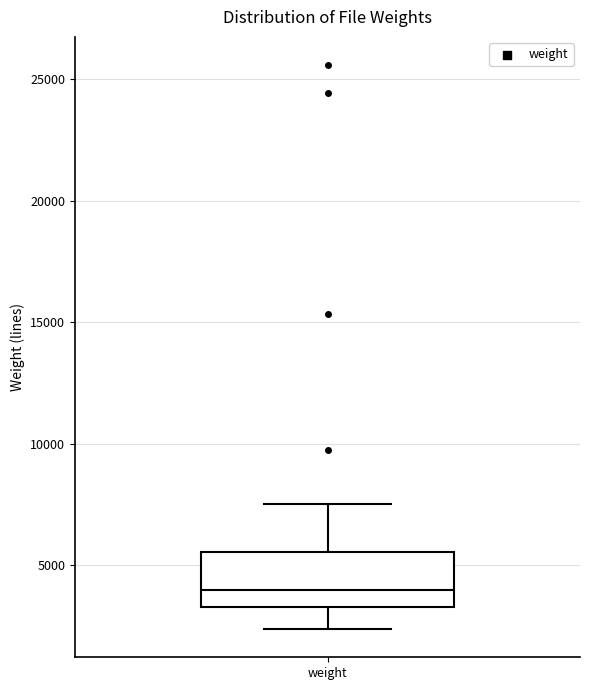

Read this box plot against the y-axis: the position of the median line, the range covered by the box, and the ends of both whiskers. The values are not printed on the chart, so give them approximately, as read against the axis.

median 4000, box 3500 to 5500, whiskers 2500 to 7500